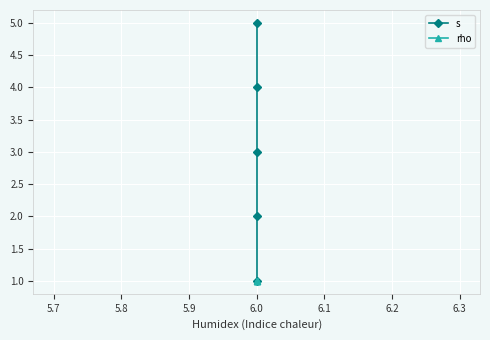

Which series has the largest total across all categories?

s